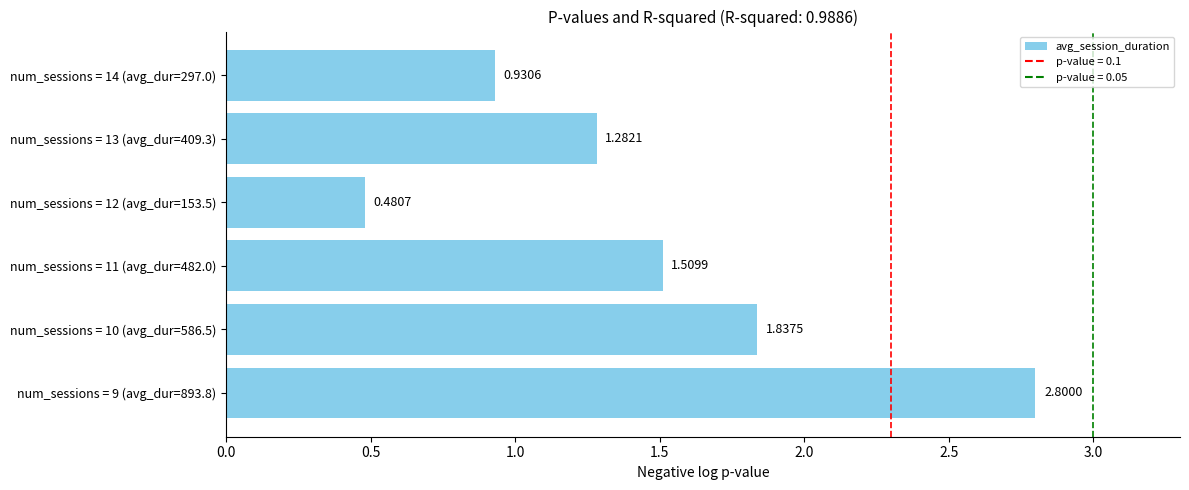

What is the sum of all values?

8.8